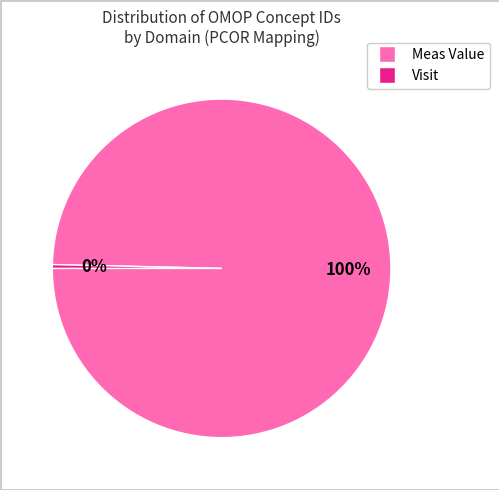

To the nearest percent, what is the average slice percentage?

50%